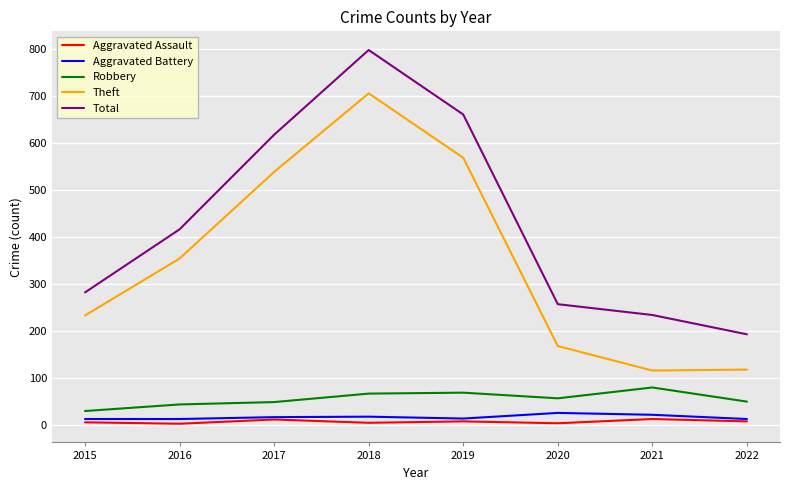

What is the total value across all series at 2016?

830